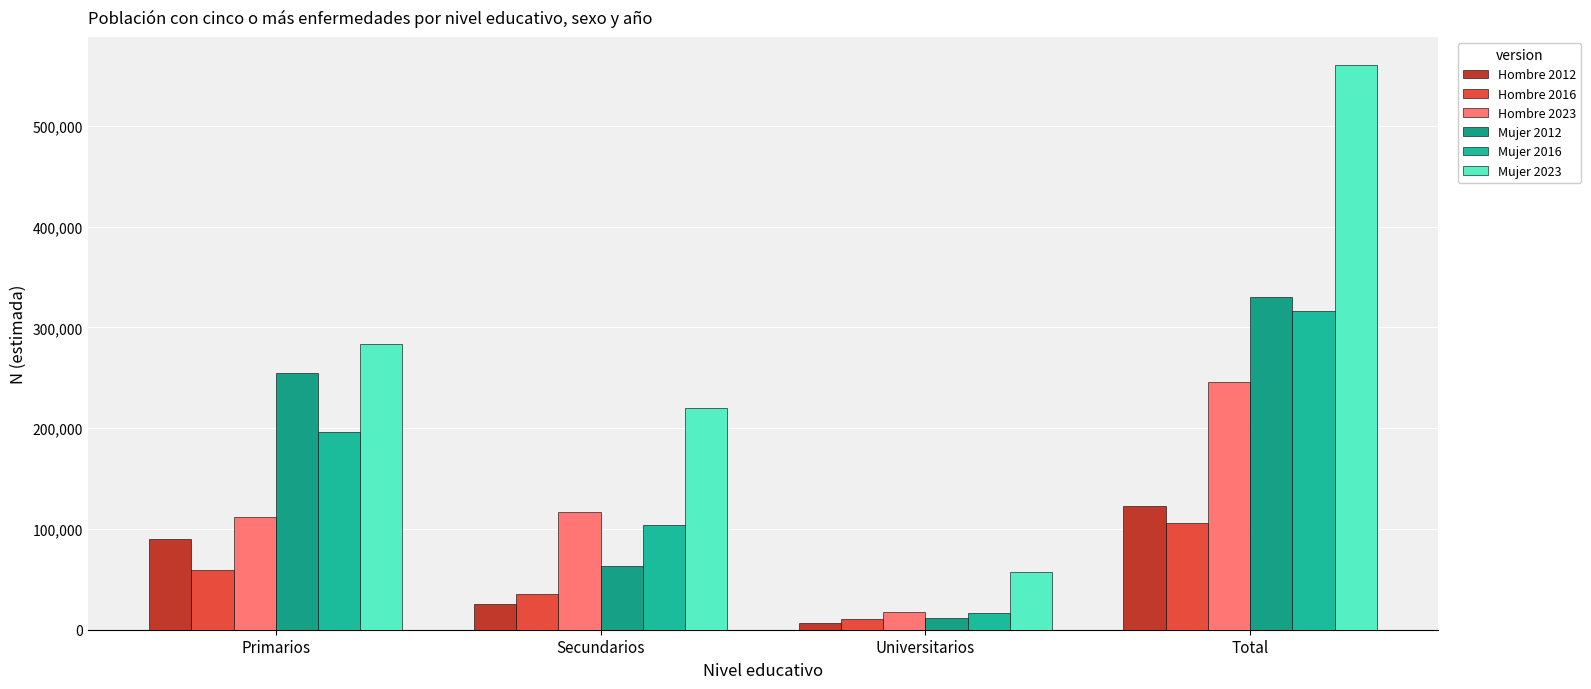

What is the sum of all Mujer 2016 values?

633270